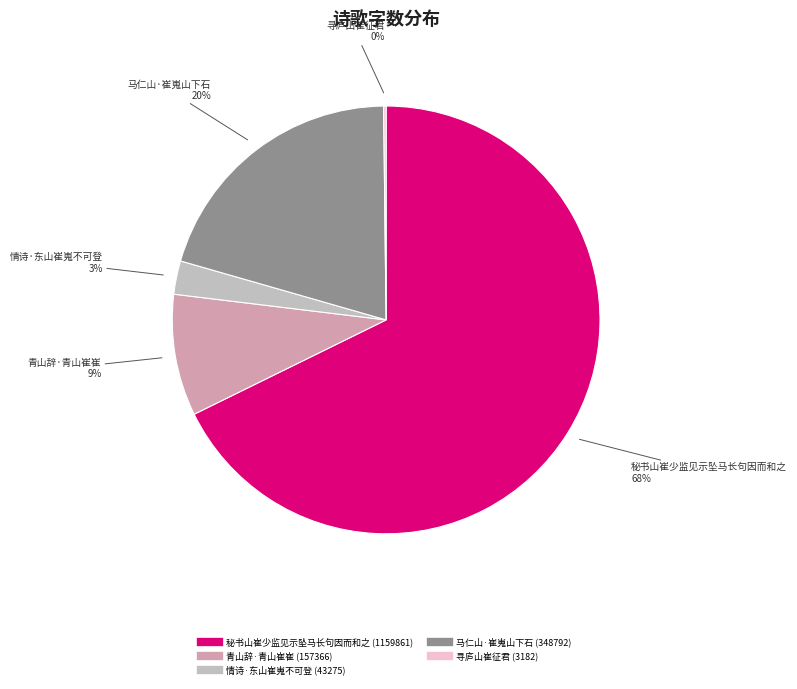

Combined, do 秘书山崔少监见示坠马长句因而和之 and 青山辞·青山崔崔 account for over 50%?

Yes